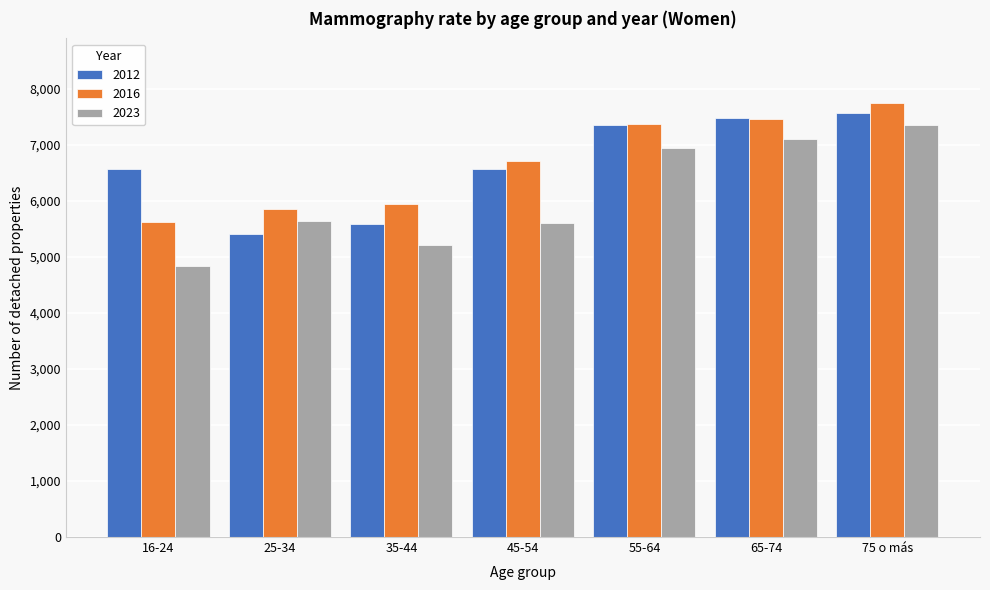

Which series has the largest range (max minus min)?

2023